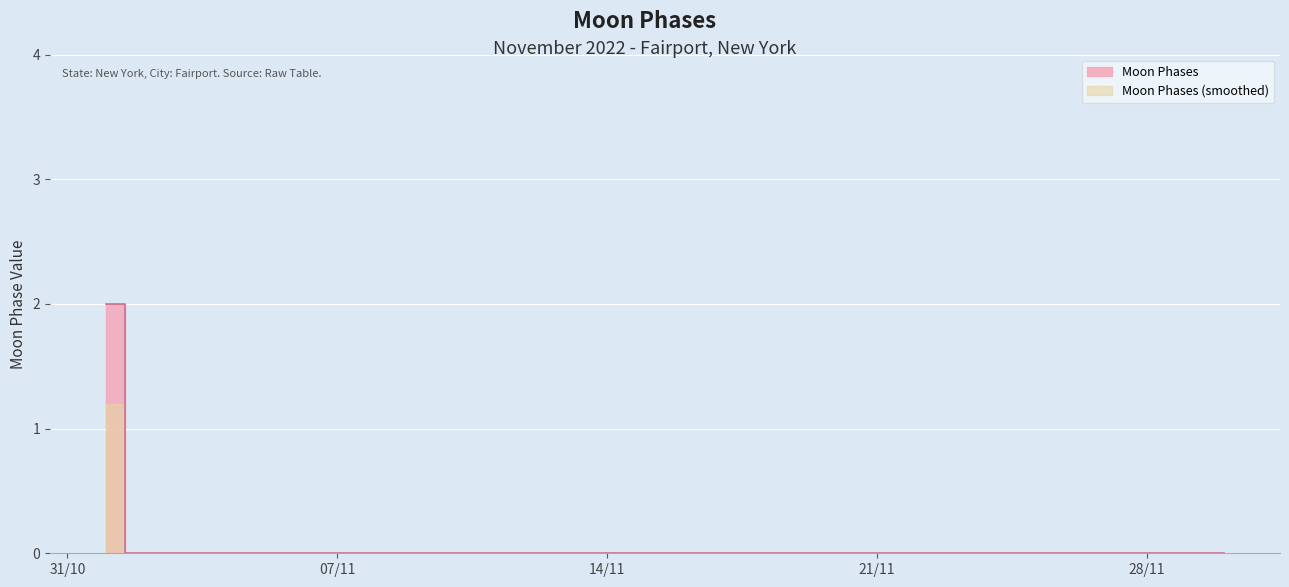

Rank the categories by value from highest to lowest.

2022-11-01, 2022-11-02, 2022-11-03, 2022-11-04, 2022-11-05, 2022-11-06, 2022-11-07, 2022-11-08, 2022-11-09, 2022-11-10, 2022-11-11, 2022-11-12, 2022-11-13, 2022-11-14, 2022-11-15, 2022-11-16, 2022-11-17, 2022-11-18, 2022-11-19, 2022-11-20